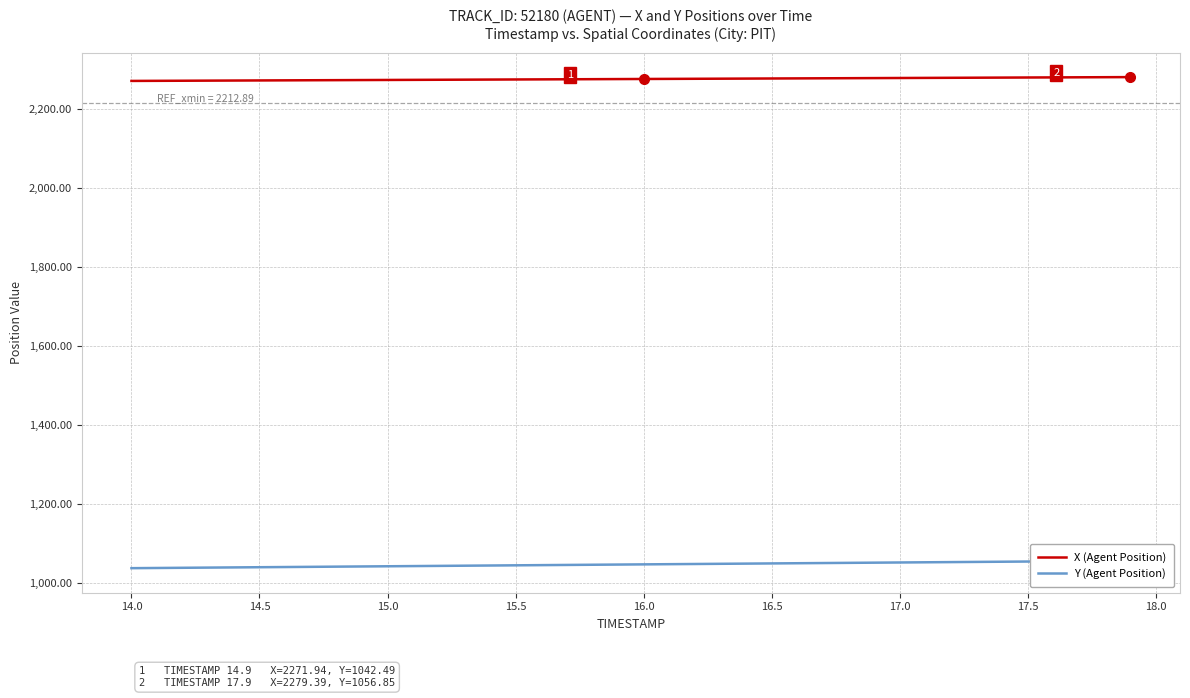

Which series has the largest total across all categories?

X (Agent Position)